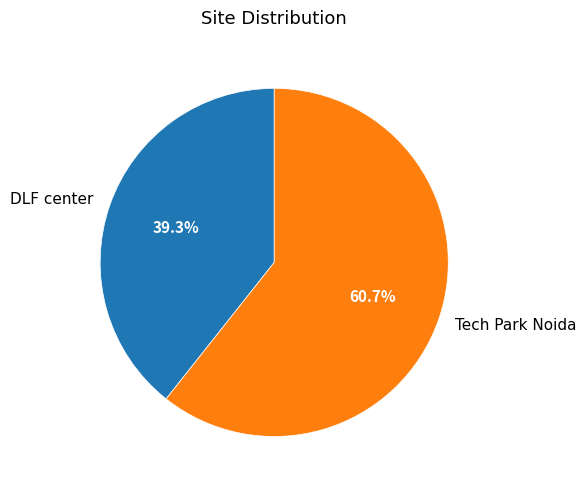

Rank the categories by value from lowest to highest.

DLF center, Tech Park Noida